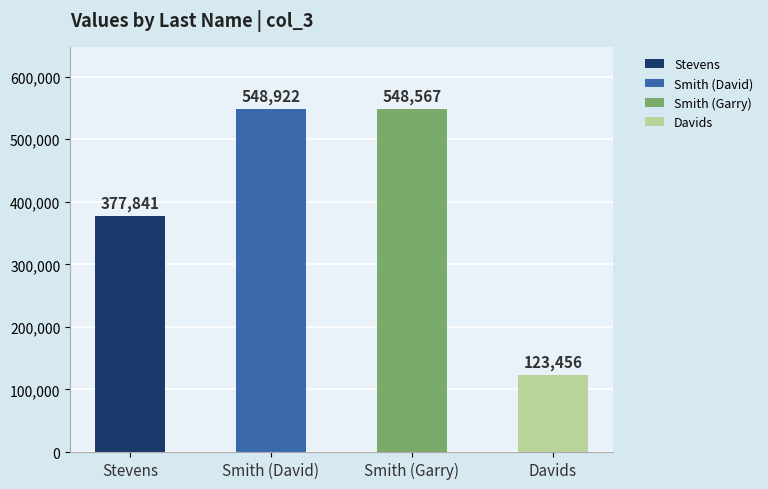

The value at Davids is 123456. True or false?

True